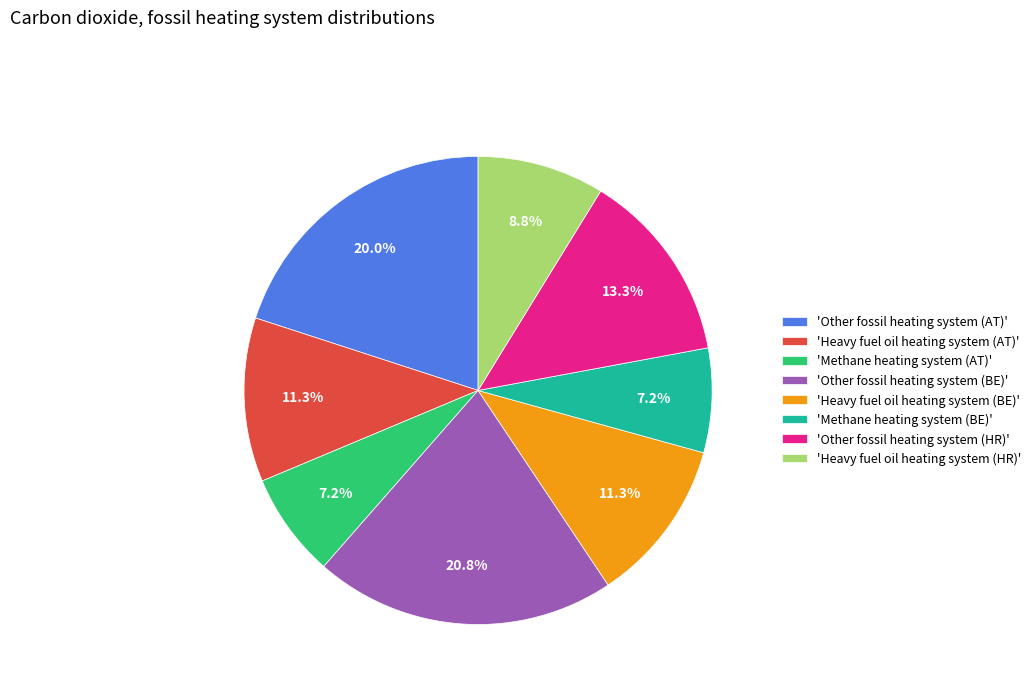

What is the total percentage of 'Heavy fuel oil heating system (HR)' and 'Other fossil heating system (AT)'?

28.8%